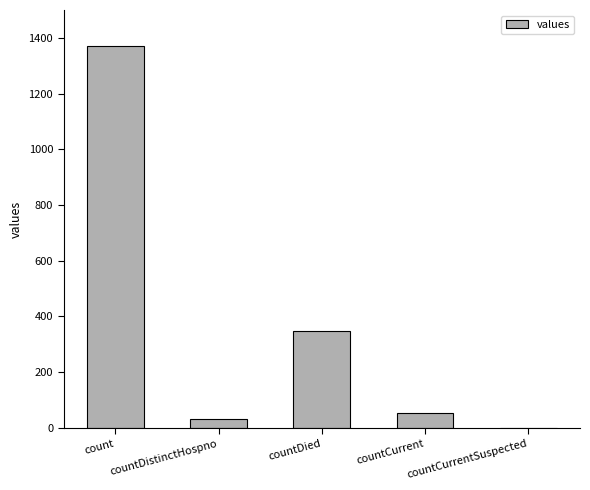

How many distinct data groups are displayed?

1